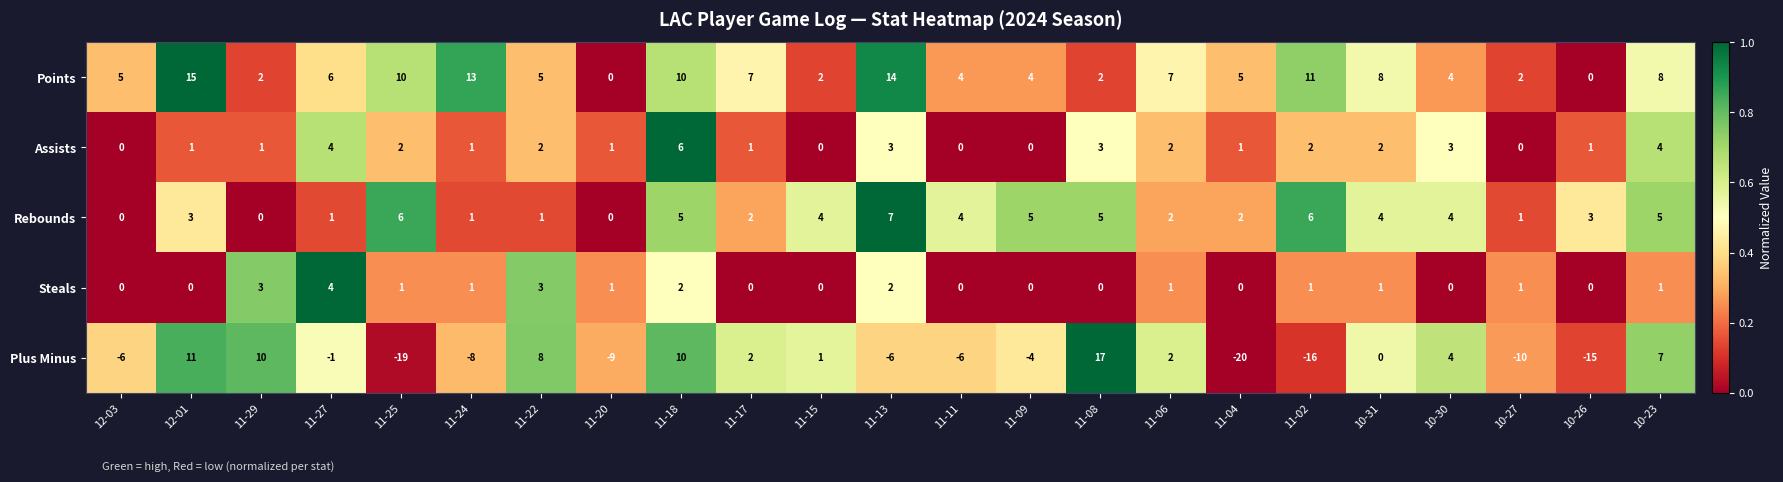

What is the difference between the highest and lowest values at 11-04?

25